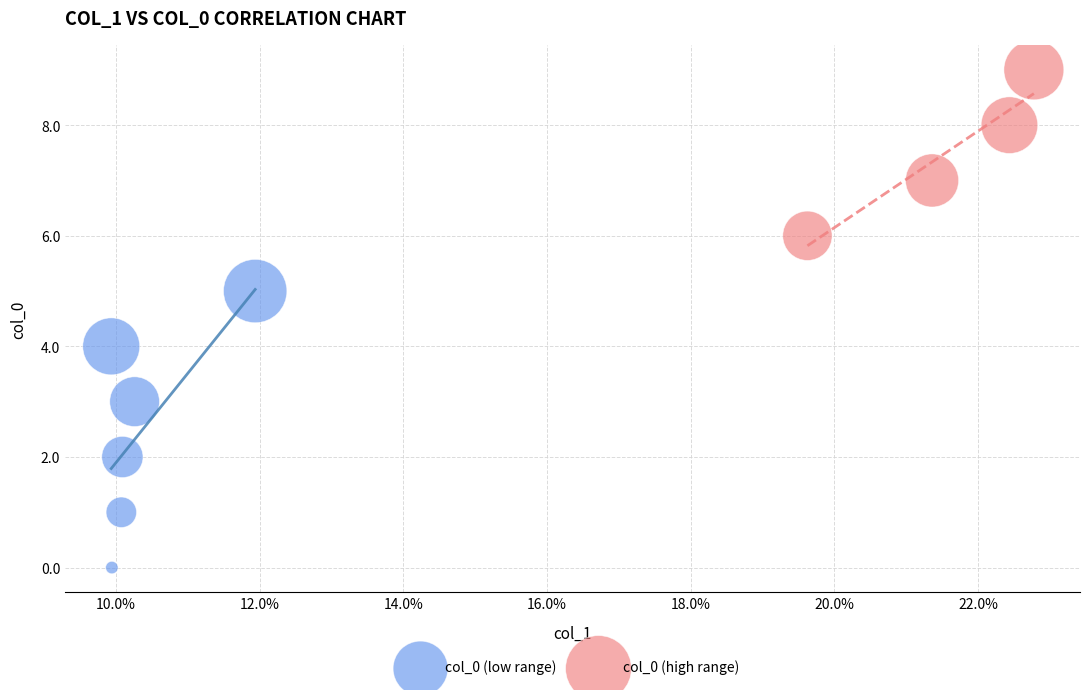

What are all the series names shown in the legend?

col_0 (low range), col_0 (high range)